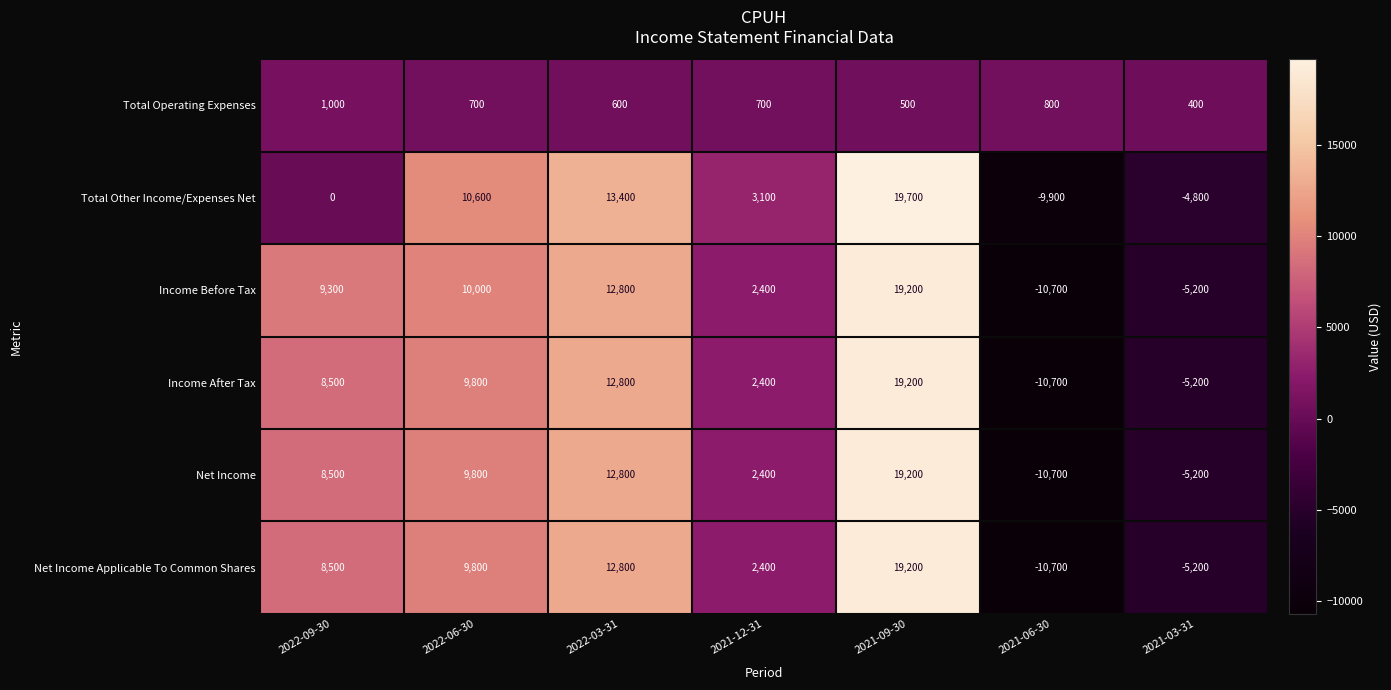

What is the average value of the Total Operating Expenses series?

671